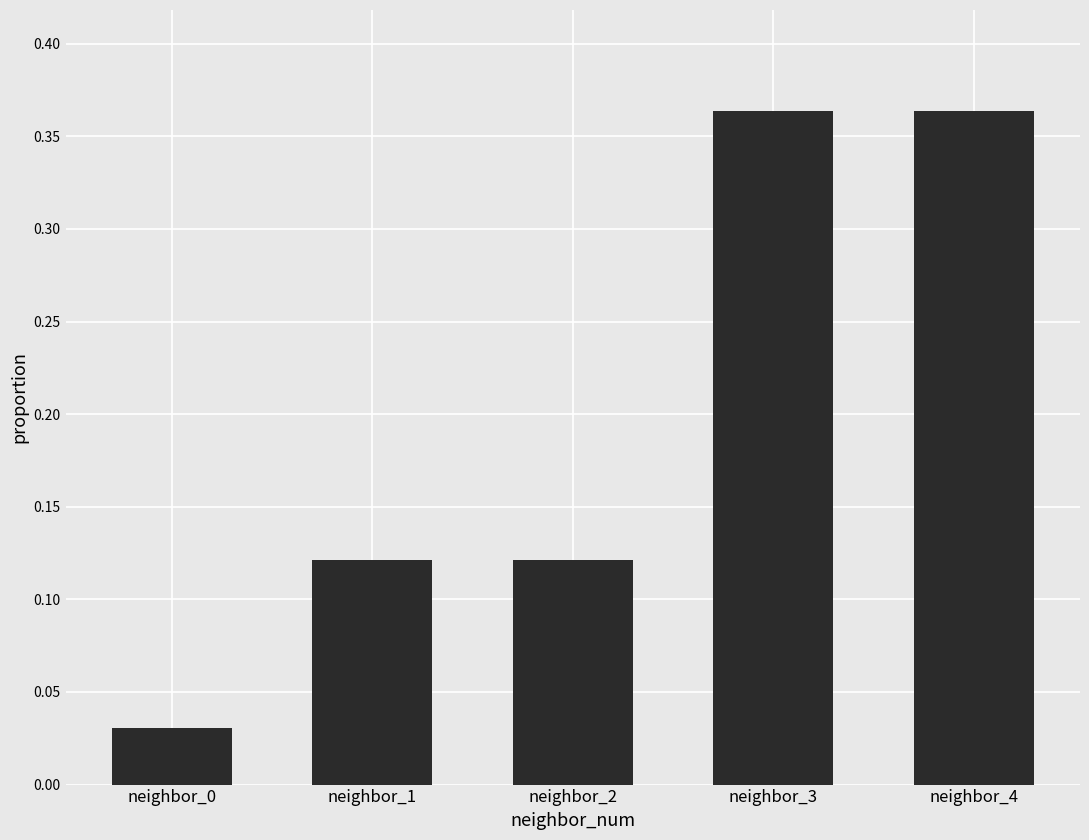

What is the sum of the values at neighbor_1 and neighbor_3?

0.5